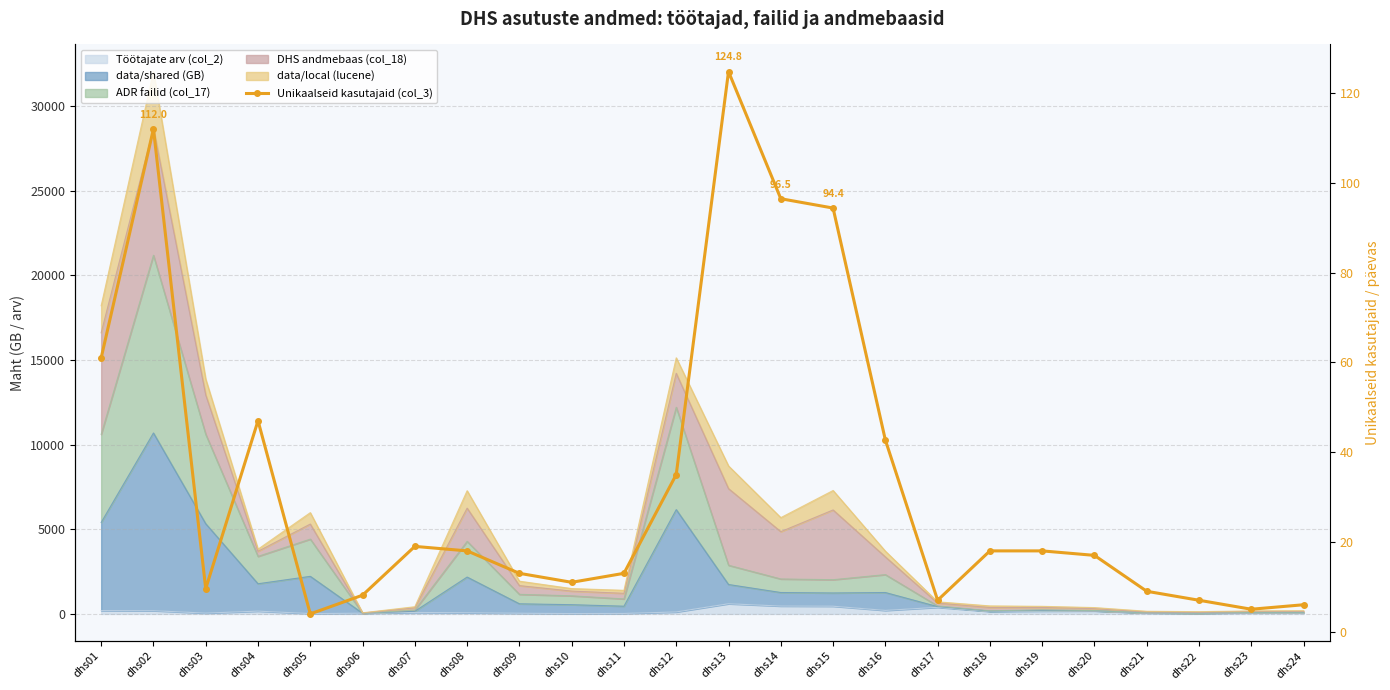

Where is the data nearest to the value 64?

dhs01